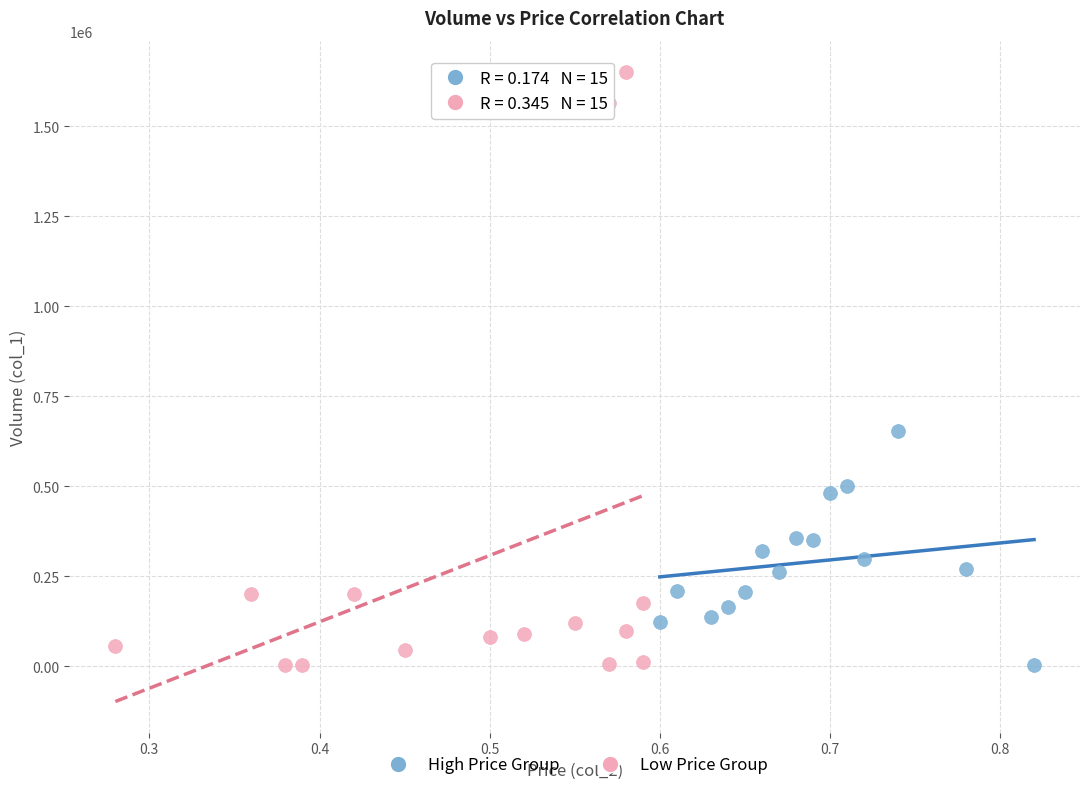

Which series has the widest spread of Y values?

Low Price Group